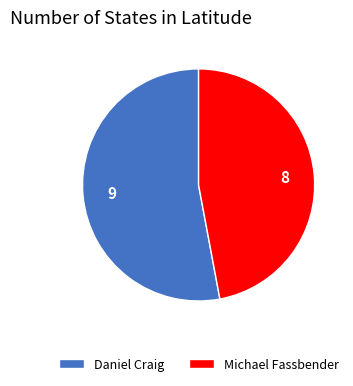

Is it true that Daniel Craig is 53% of the pie?

True